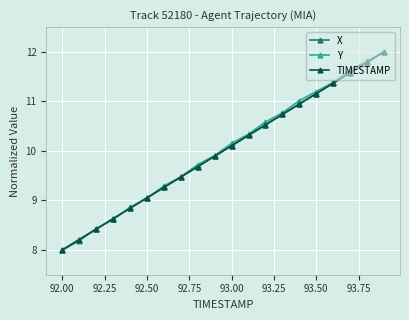

What are all the series names shown in the legend?

X, Y, TIMESTAMP